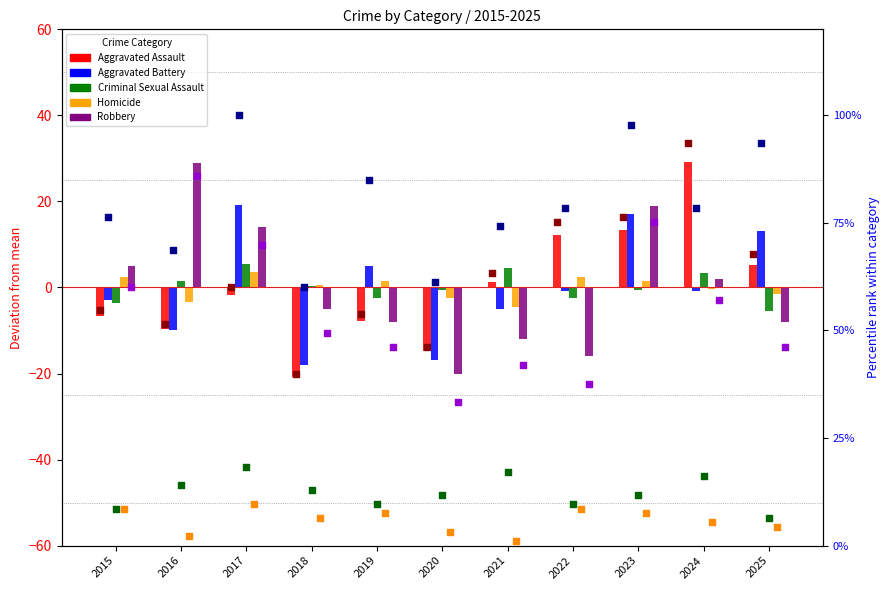

At which category is the sum across all series the highest?

2023